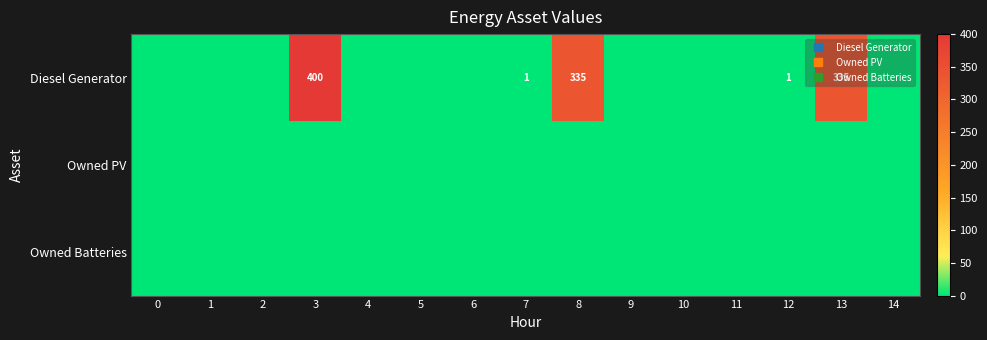

Where is Diesel Generator nearest to the value 200?

8